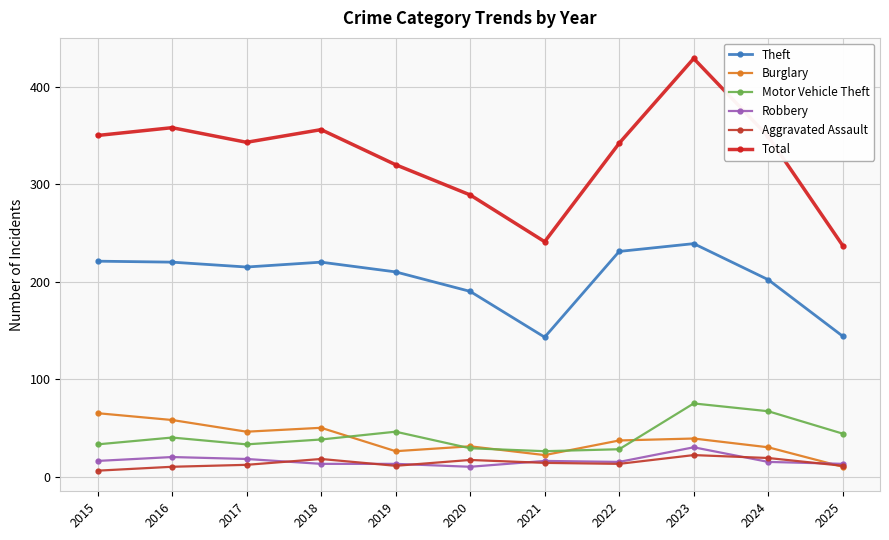

Rank the categories by Burglary value from lowest to highest.

2025, 2021, 2019, 2024, 2020, 2022, 2023, 2017, 2018, 2016, 2015